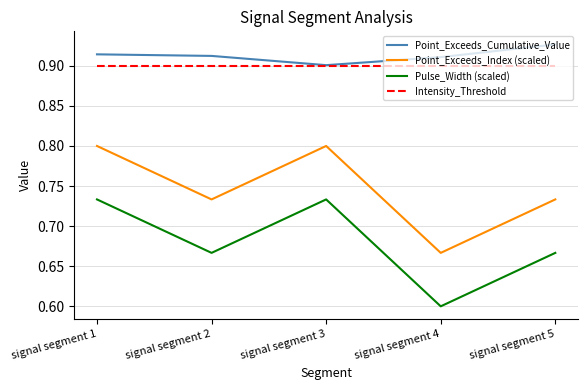

What is the sum of all Point_Exceeds_Index (scaled) values?

3.7